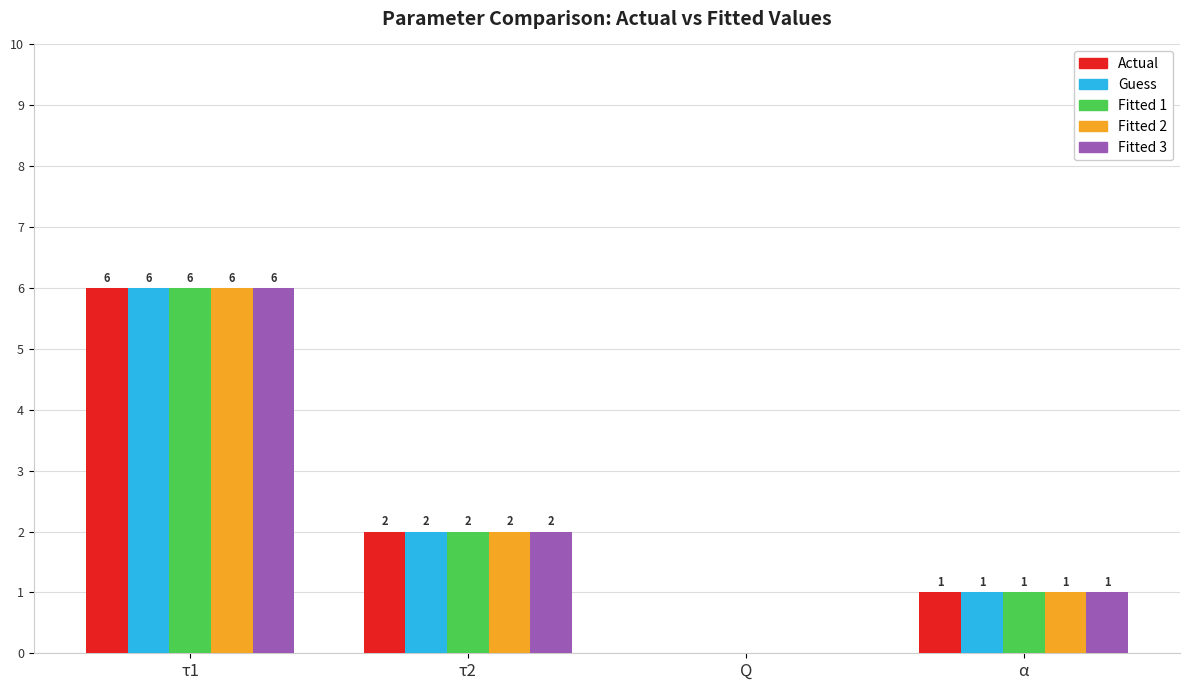

What is the difference between the Guess values at Q and τ1?

6.0